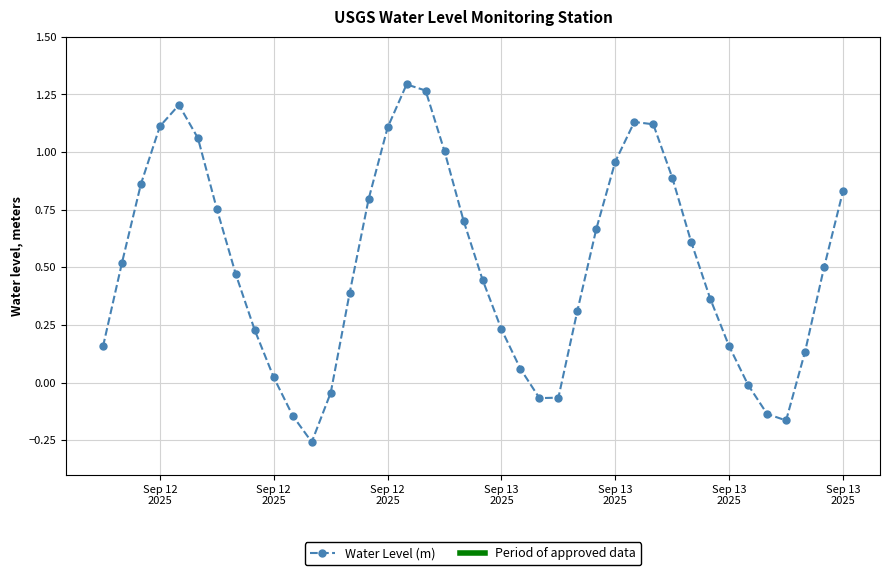

What is the difference between the maximum and minimum values?

1.6